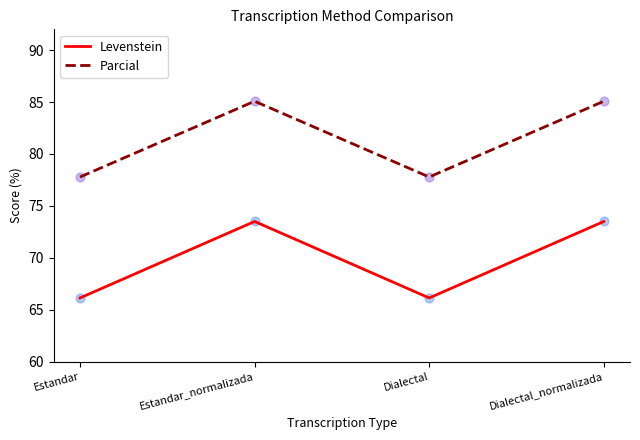

Is the value of Levenstein at Estandar greater than the value of Parcial at Estandar_normalizada?

No